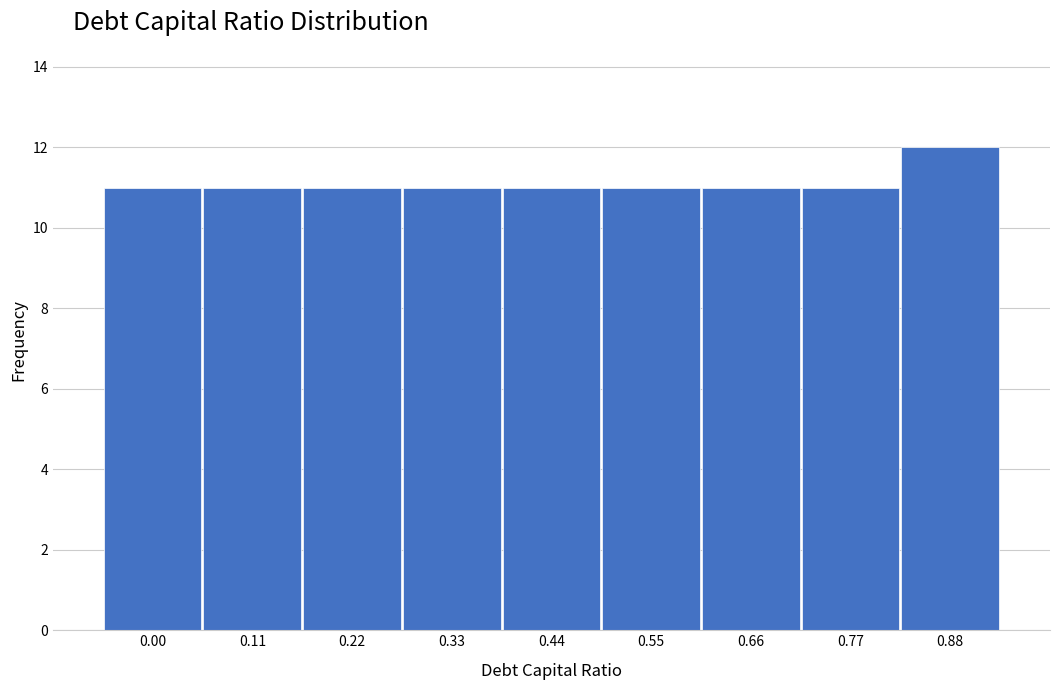

Reading left to right, what are all the values shown in this chart?

11	11	11	11	11	11	11	11	12